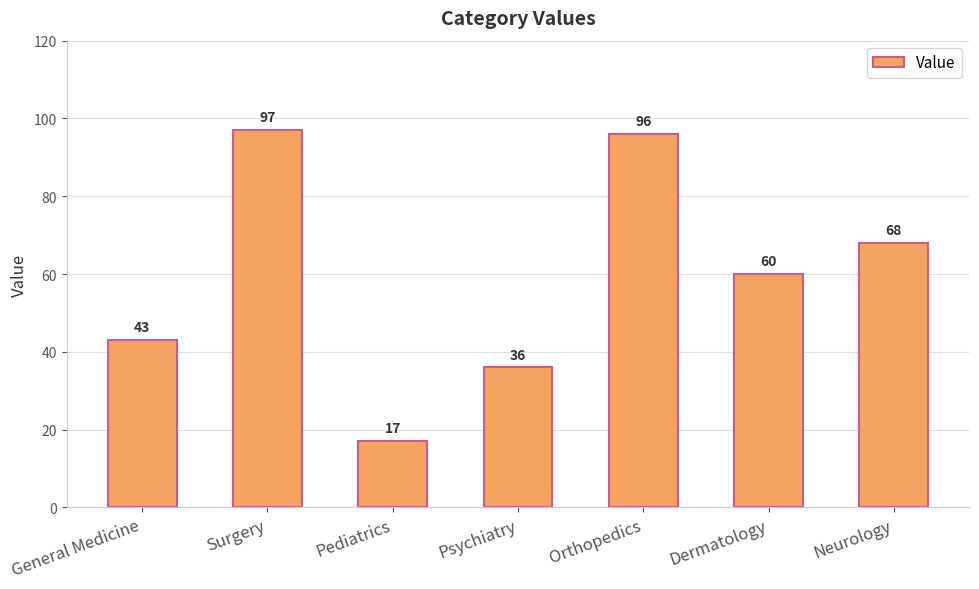

Where does the data first go above 60?

Surgery